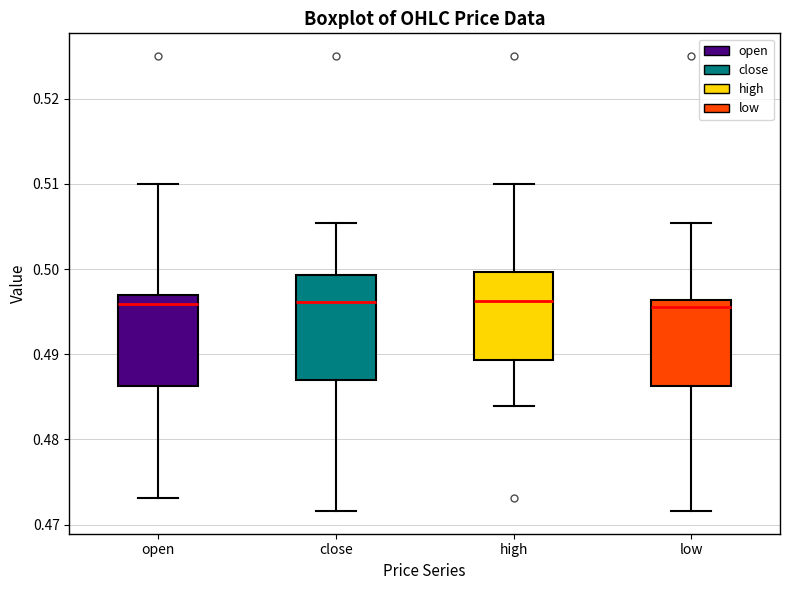

Which box is the tallest, from its lower edge to its upper edge?

close